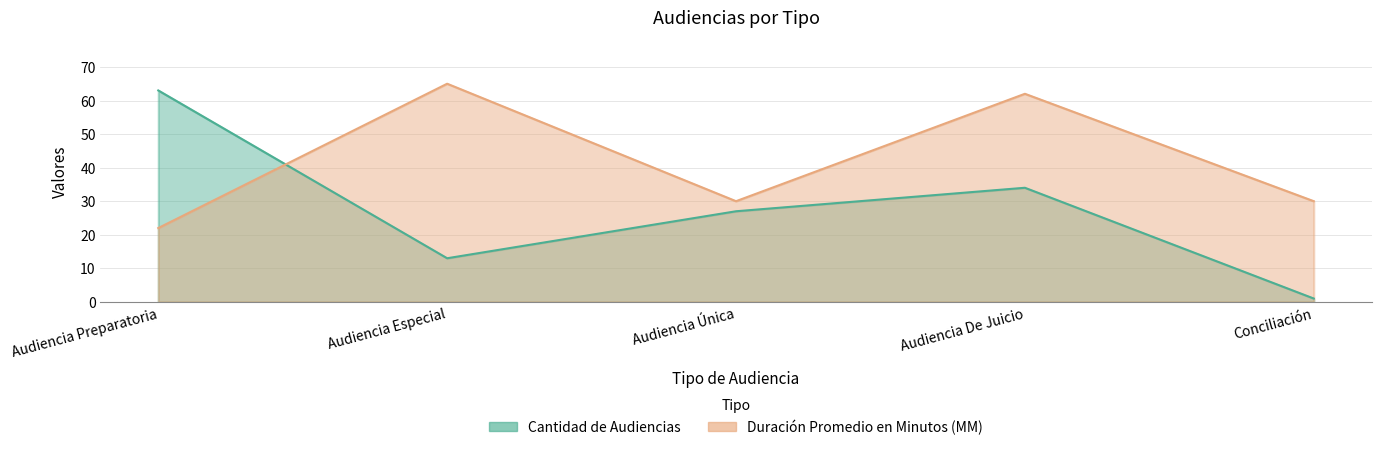

What is the total value across all series at Audiencia Única?

57